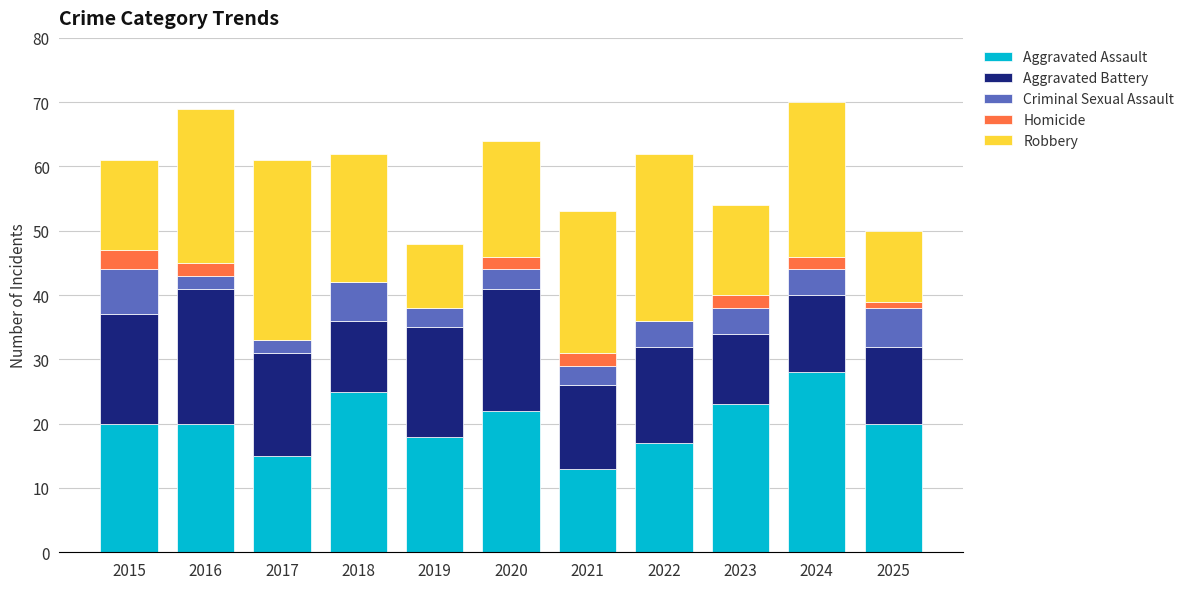

What are all the series names shown in the legend?

Aggravated Assault, Aggravated Battery, Criminal Sexual Assault, Homicide, Robbery